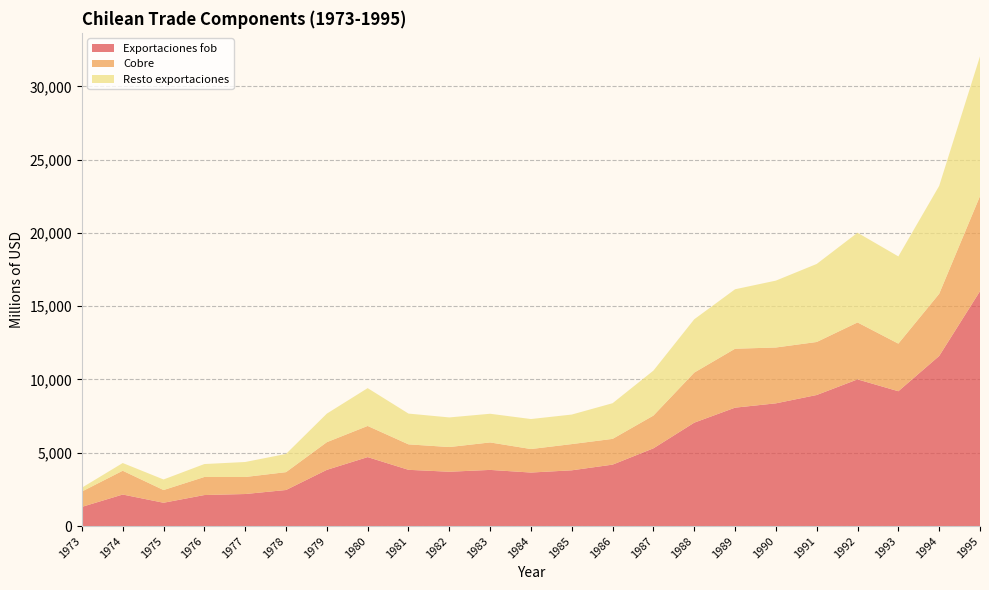

Reading right to left, transcribe all the data shown in this chart.

Exportaciones fob: 16024	11604	9199	10007	8942	8373	8078	7054	5303	4191	3804	3651	3831	3706	3837	4705	3835	2460	2186	2116	1590	2151	1309
Cobre: 6487	4242	3248	3886	3617	3810	4021	3416	2235	1757	1789	1604	1875	1685	1738	2125	1888	1219	1161	1233	868	1623	1049
Resto exportaciones: 9537	7362	5951	6121	5324	4563	4057	3638	3068	2434	2015	2047	1956	2021	2099	2581	1948	1241	1024	882	721	527	260